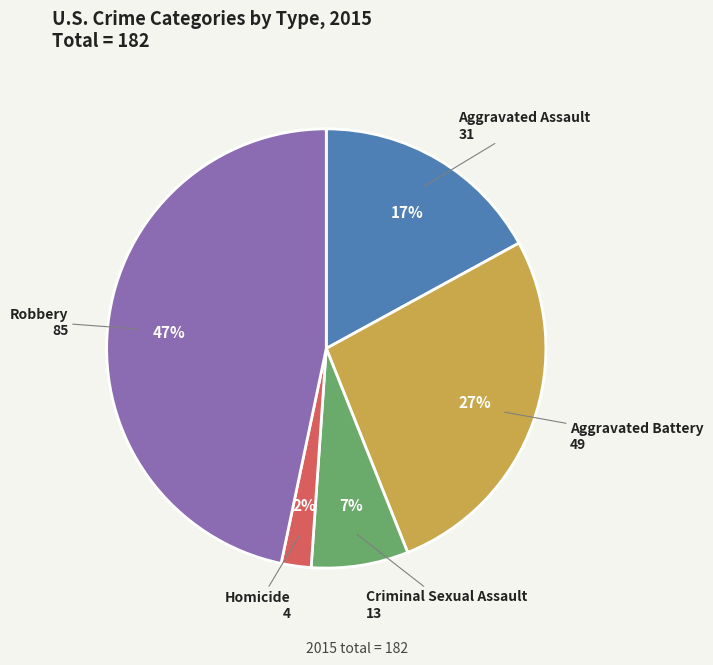

Is there a majority slice in this chart?

No